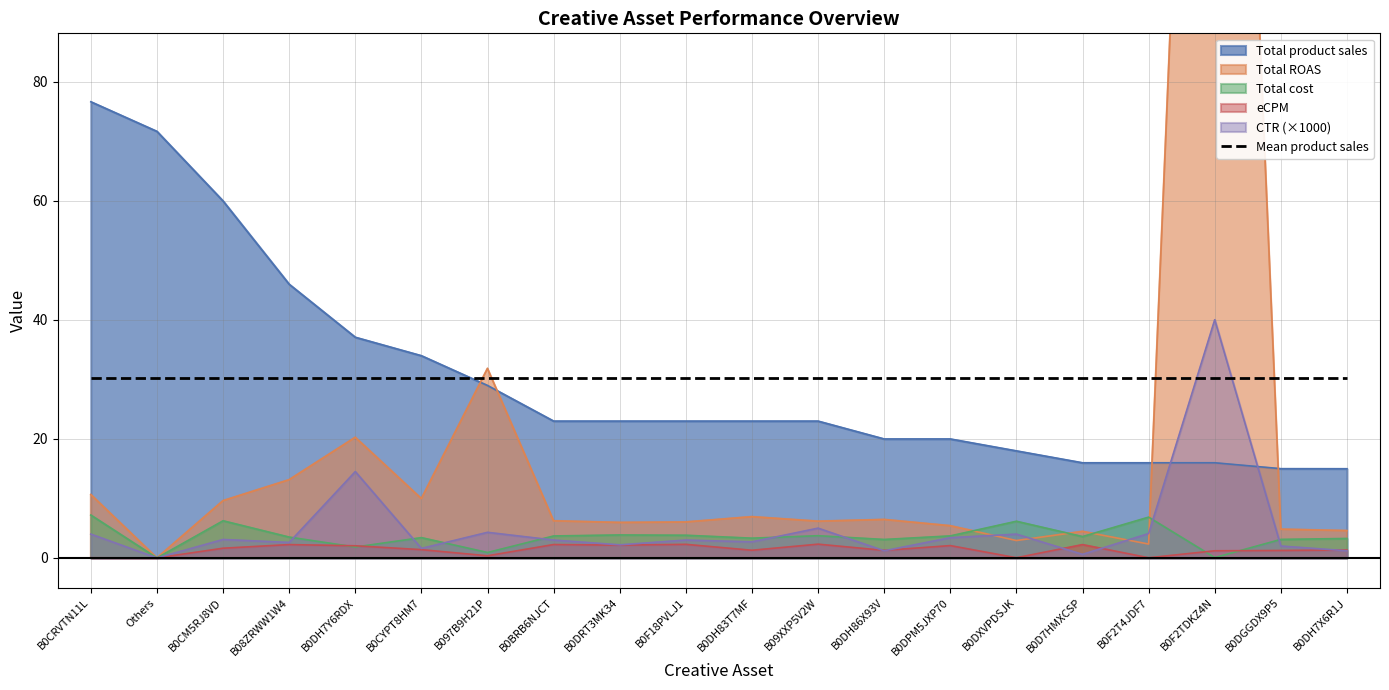

Reading left to right, transcribe all the data shown in this chart.

Total cost: B0CRVTN11L=7.2	Others=0.0	B0CM5RJ8VD=6.2	B08ZRWW1W4=3.5	B0DH7Y6RDX=1.8	B0CYPT8HM7=3.4	B097B9H21P=0.9	B0BRB6NJCT=3.7	B0DRT3MK34=3.9	B0F18PVLJ1=3.8	B0DH83T7MF=3.3	B09XXP5V2W=3.7	B0DH86X93V=3.1	B0DPM5JXP70=3.7	B0DXVPDSJK=6.2	B0D7HMXCSP=3.6	B0F2T4JDF7=6.8	B0F2TDKZ4N=0.1	B0DGGDX9P5=3.1	B0DH7X6R1J=3.3
Total product sales: B0CRVTN11L=76.6	Others=71.6	B0CM5RJ8VD=59.9	B08ZRWW1W4=46.0	B0DH7Y6RDX=37.1	B0CYPT8HM7=34.0	B097B9H21P=29.0	B0BRB6NJCT=23.0	B0DRT3MK34=23.0	B0F18PVLJ1=23.0	B0DH83T7MF=23.0	B09XXP5V2W=23.0	B0DH86X93V=20.0	B0DPM5JXP70=20.0	B0DXVPDSJK=18.0	B0D7HMXCSP=16.0	B0F2T4JDF7=16.0	B0F2TDKZ4N=16.0	B0DGGDX9P5=15.0	B0DH7X6R1J=15.0
eCPM: B0CRVTN11L=0.0	Others=0.0	B0CM5RJ8VD=1.6	B08ZRWW1W4=2.2	B0DH7Y6RDX=2.0	B0CYPT8HM7=1.4	B097B9H21P=0.4	B0BRB6NJCT=2.2	B0DRT3MK34=2.1	B0F18PVLJ1=2.3	B0DH83T7MF=1.3	B09XXP5V2W=2.3	B0DH86X93V=1.3	B0DPM5JXP70=2.1	B0DXVPDSJK=0.0	B0D7HMXCSP=2.2	B0F2T4JDF7=0.0	B0F2TDKZ4N=1.2	B0DGGDX9P5=1.2	B0DH7X6R1J=1.3
Total ROAS: B0CRVTN11L=10.6	Others=0.0	B0CM5RJ8VD=9.6	B08ZRWW1W4=13.1	B0DH7Y6RDX=20.2	B0CYPT8HM7=10.0	B097B9H21P=31.8	B0BRB6NJCT=6.2	B0DRT3MK34=6.0	B0F18PVLJ1=6.0	B0DH83T7MF=6.9	B09XXP5V2W=6.2	B0DH86X93V=6.5	B0DPM5JXP70=5.4	B0DXVPDSJK=2.9	B0D7HMXCSP=4.5	B0F2T4JDF7=2.3	B0F2TDKZ4N=266.3	B0DGGDX9P5=4.8	B0DH7X6R1J=4.6
CTR: B0CRVTN11L=4.0	Others=0.0	B0CM5RJ8VD=3.1	B08ZRWW1W4=2.6	B0DH7Y6RDX=14.5	B0CYPT8HM7=1.6	B097B9H21P=4.3	B0BRB6NJCT=3.0	B0DRT3MK34=2.2	B0F18PVLJ1=3.0	B0DH83T7MF=2.7	B09XXP5V2W=5.0	B0DH86X93V=1.2	B0DPM5JXP70=3.4	B0DXVPDSJK=4.0	B0D7HMXCSP=0.6	B0F2T4JDF7=4.1	B0F2TDKZ4N=40.0	B0DGGDX9P5=2.0	B0DH7X6R1J=1.2